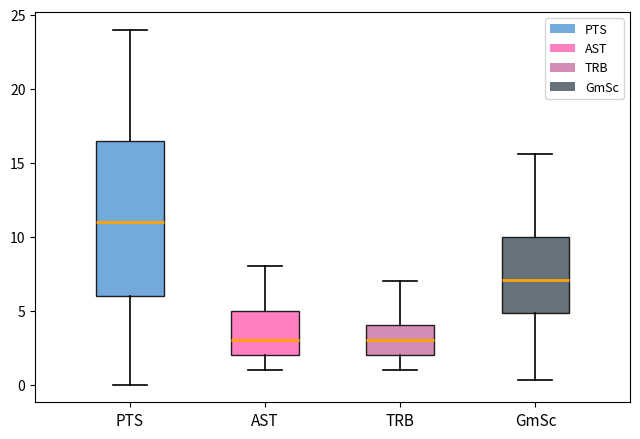

Reading left to right, read every box against the y-axis: the position of its median line, the range the box covers, and the ends of its whiskers. The values are not printed on the chart, so give them approximately, as read against the axis.

PTS: median 11.0, box 6.0 to 16.5, whiskers 0.0 to 24.0
AST: median 3.0, box 2.0 to 5.0, whiskers 1.0 to 8.0
TRB: median 3.0, box 2.0 to 4.0, whiskers 1.0 to 7.0
GmSc: median 7.0, box 5.0 to 10.0, whiskers 0.5 to 15.5